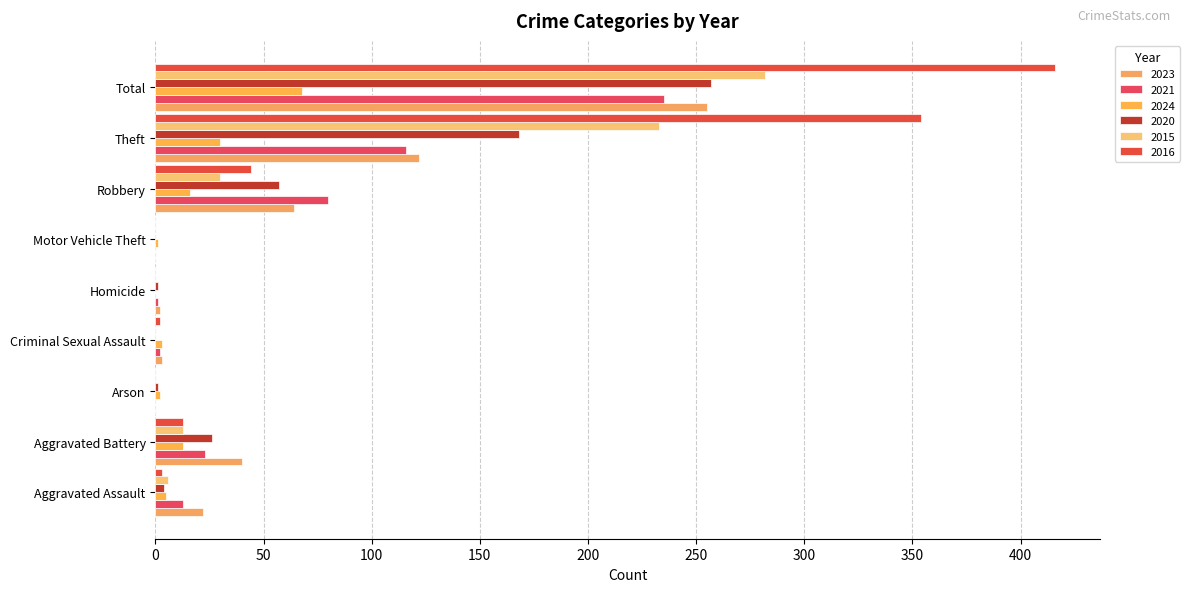

Is the value of 2016 at Homicide greater than the value of 2021 at Arson?

No